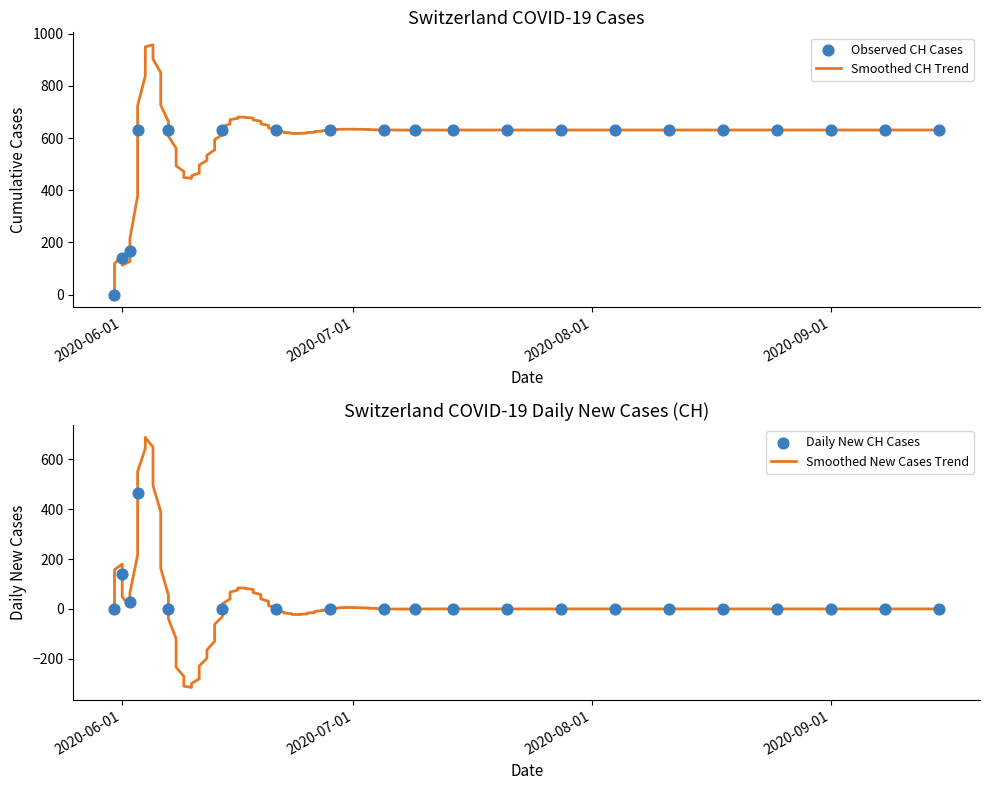

What is the ratio of the value at 2020-09-08 to the value at 2020-07-21?

1.0